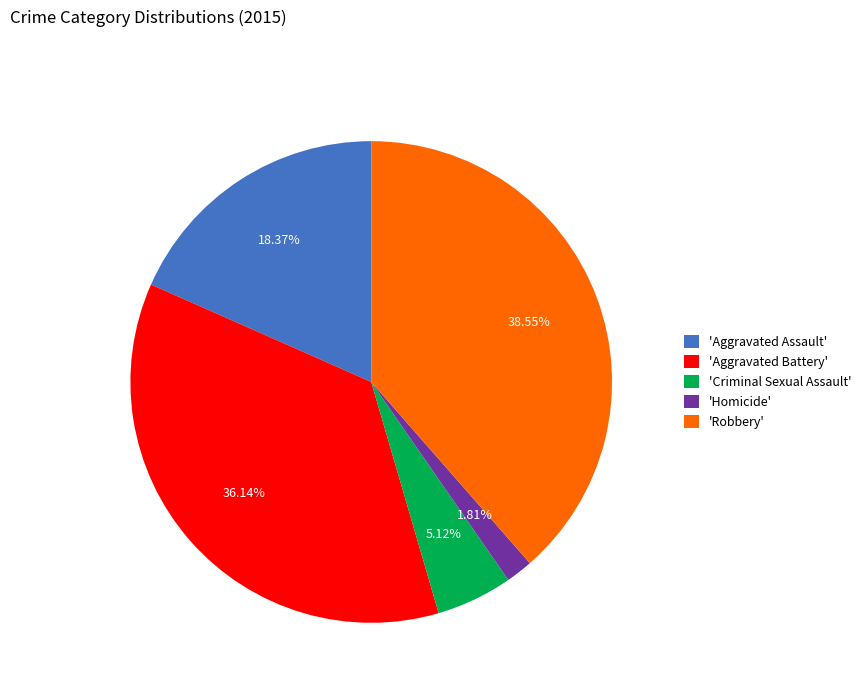

Which category has the smallest portion of the pie?

'Homicide'